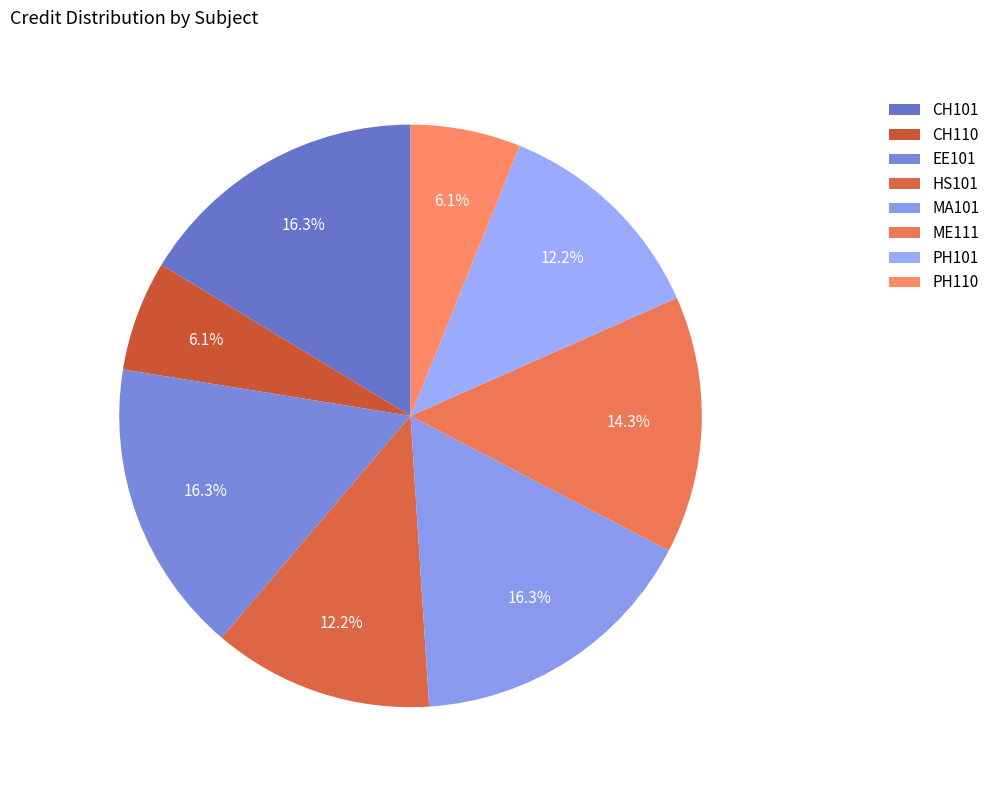

Is it true that HS101 is 12% of the pie?

True